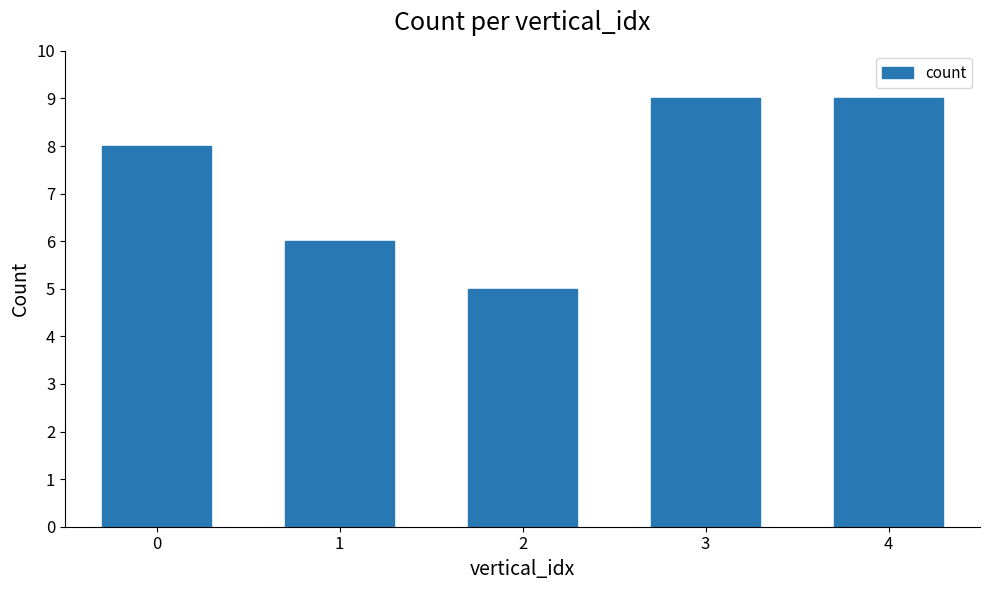

What is the change in value from 0 to 4?

+1